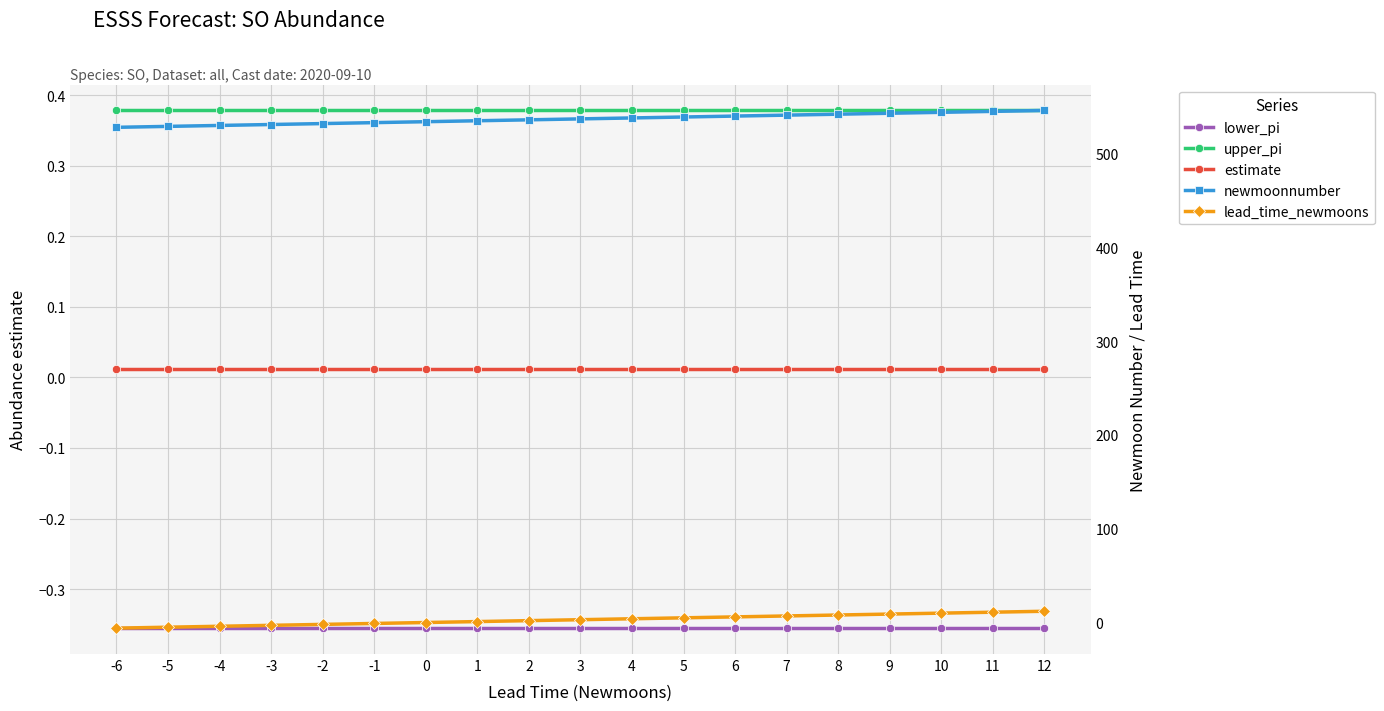

Reading left to right, what are all the values shown in this chart?

lower_pi: -0.4	-0.4	-0.4	-0.4	-0.4	-0.4	-0.4	-0.4	-0.4	-0.4	-0.4	-0.4	-0.4	-0.4	-0.4	-0.4	-0.4	-0.4	-0.4
upper_pi: 0.4	0.4	0.4	0.4	0.4	0.4	0.4	0.4	0.4	0.4	0.4	0.4	0.4	0.4	0.4	0.4	0.4	0.4	0.4
estimate: 0.0	0.0	0.0	0.0	0.0	0.0	0.0	0.0	0.0	0.0	0.0	0.0	0.0	0.0	0.0	0.0	0.0	0.0	0.0
newmoonnumber: 528.0	529.0	530.0	531.0	532.0	533.0	534.0	535.0	536.0	537.0	538.0	539.0	540.0	541.0	542.0	543.0	544.0	545.0	546.0
lead_time_newmoons: -6.0	-5.0	-4.0	-3.0	-2.0	-1.0	0.0	1.0	2.0	3.0	4.0	5.0	6.0	7.0	8.0	9.0	10.0	11.0	12.0